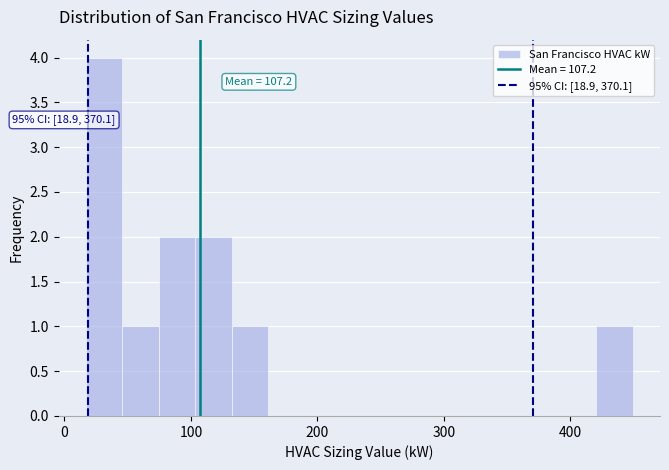

Read against the x-axis, roughly where is the centre of the tallest bar?

30